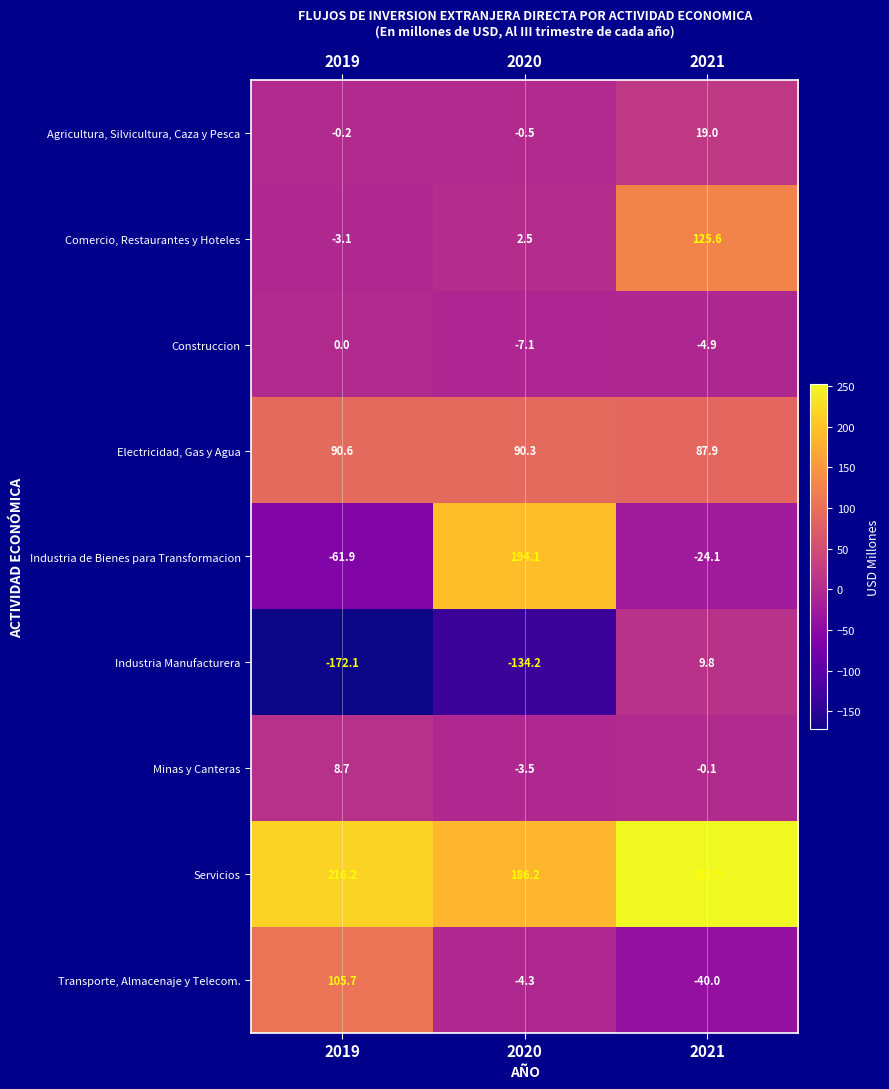

How many distinct data groups are displayed?

9